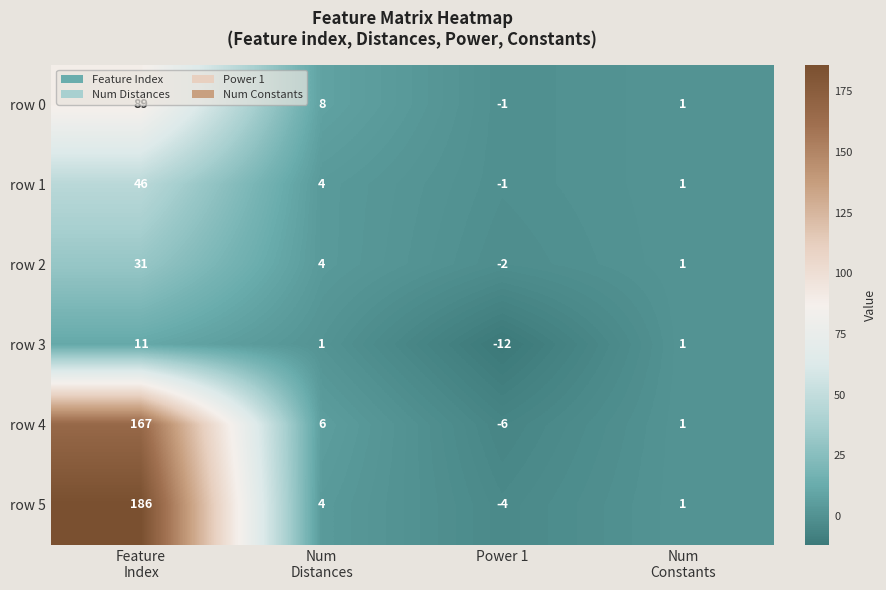

Reading left to right, what are all the values shown in this chart?

row 0: 89	8	-1	1
row 1: 46	4	-1	1
row 2: 31	4	-2	1
row 3: 11	1	-12	1
row 4: 167	6	-6	1
row 5: 186	4	-4	1